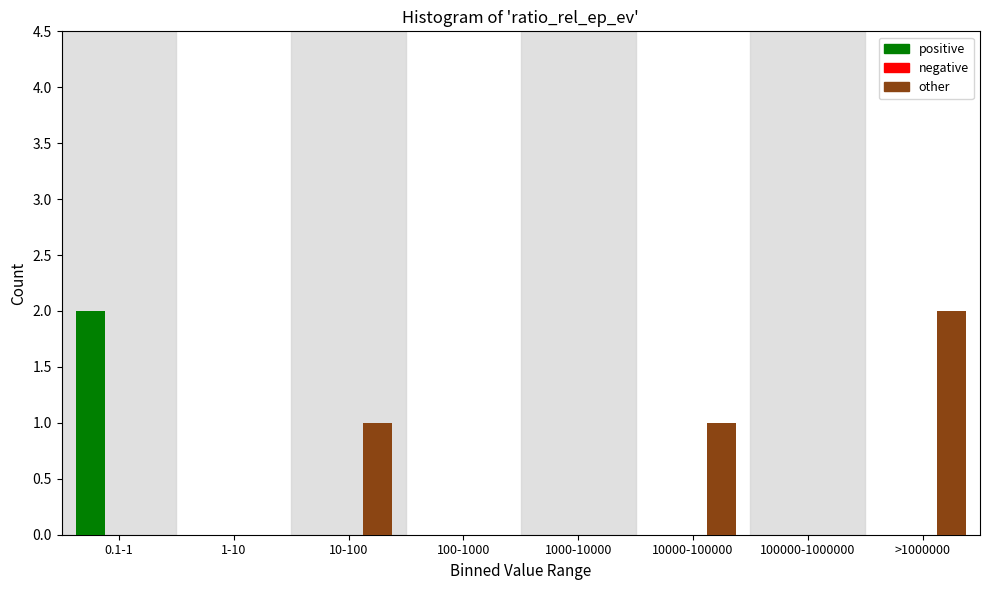

Reading right to left, transcribe all the data shown in this chart.

positive: >1000000=0	100000-1000000=0	10000-100000=0	1000-10000=0	100-1000=0	10-100=0	1-10=0	0.1-1=2
other: >1000000=2	100000-1000000=0	10000-100000=1	1000-10000=0	100-1000=0	10-100=1	1-10=0	0.1-1=0